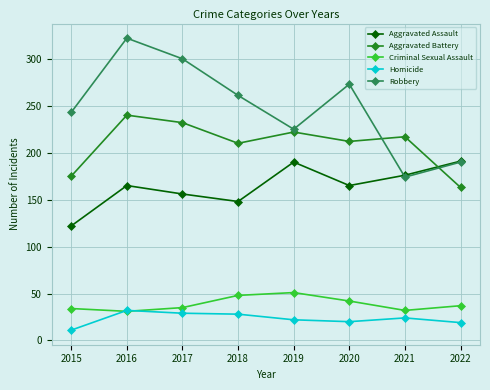

What is the value of the Criminal Sexual Assault point at the 3rd from the left?

35